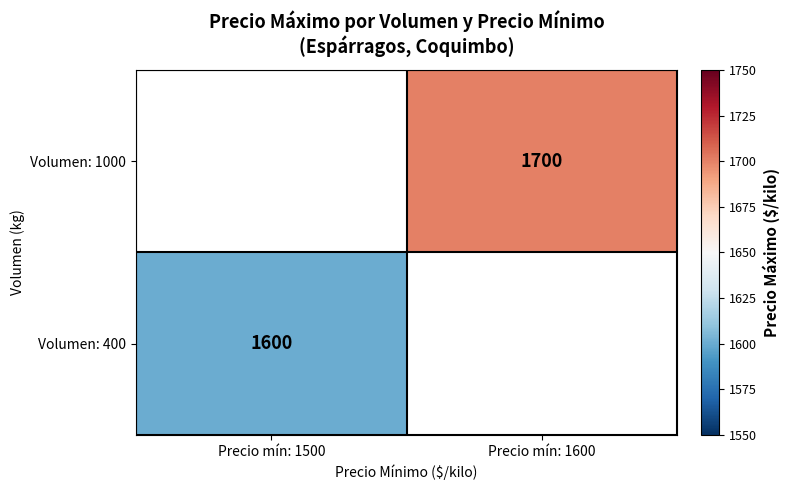

The Volumen: 400 series shows 1600 at Precio mín: 1500. True or false?

True